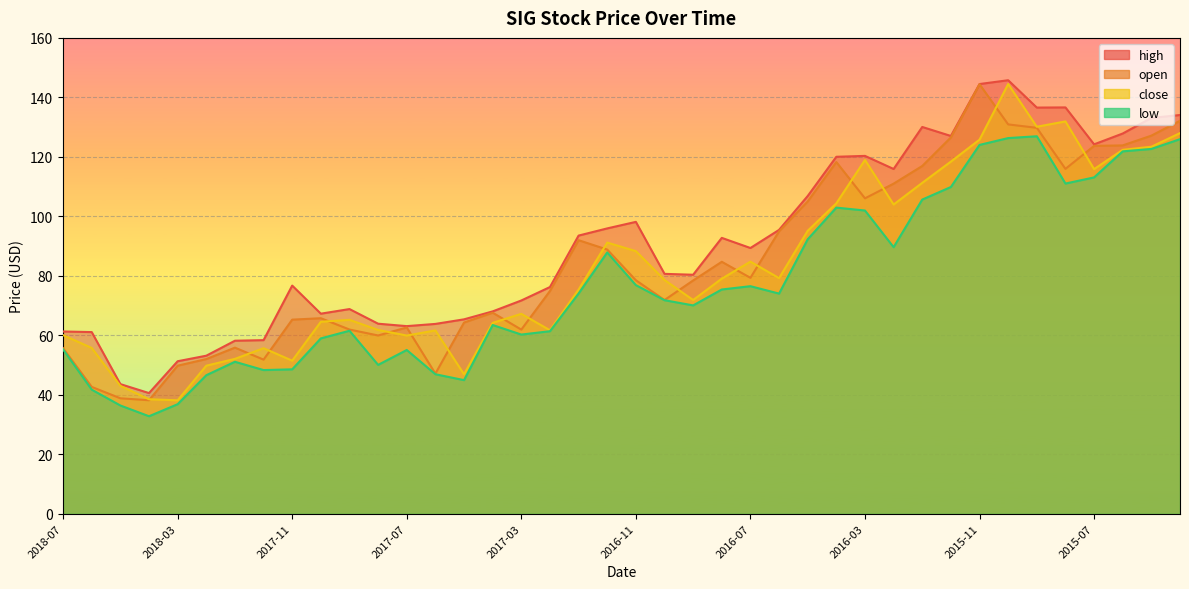

How many distinct data groups are displayed?

4